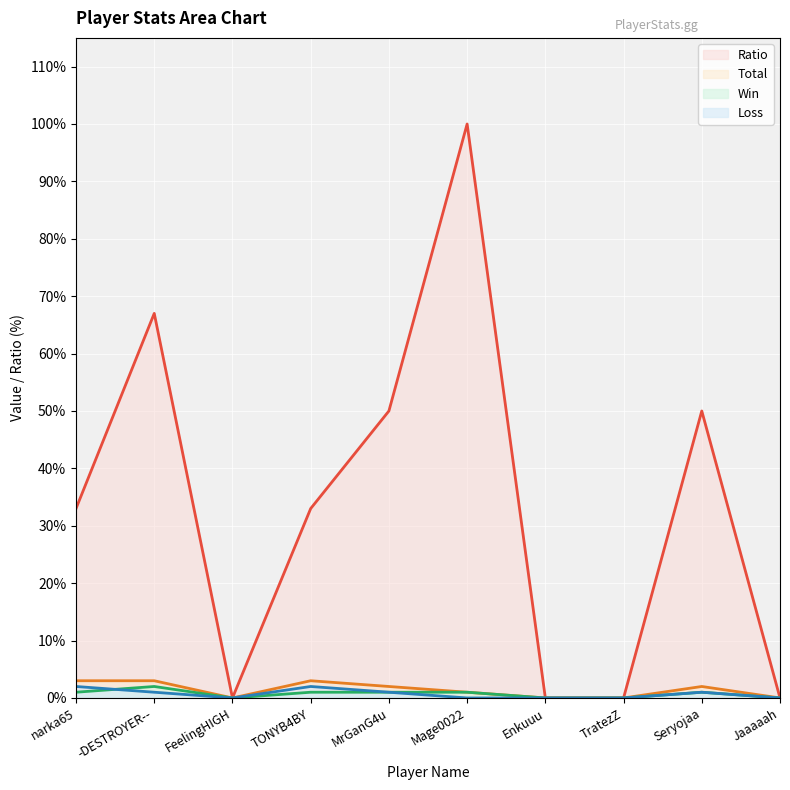

What is the label of the 3rd point from the left?

FeelingHIGH